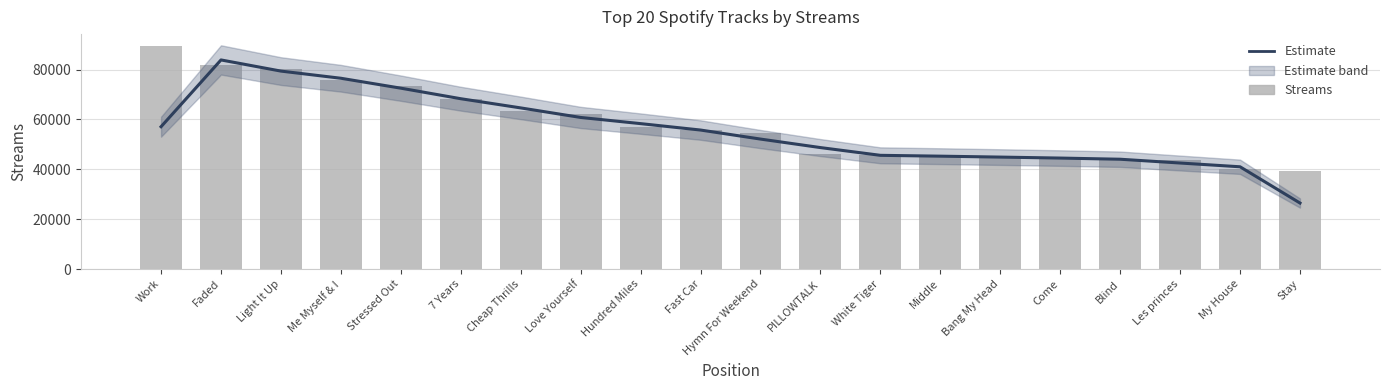

How many values in the Streams series exceed 55851?

9